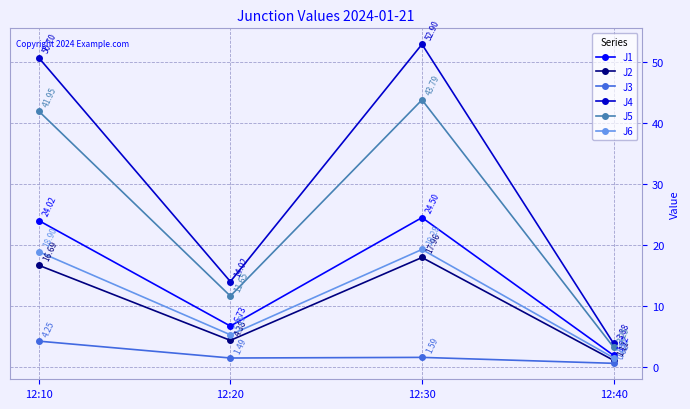

How many values in the J5 series are below 41?

2